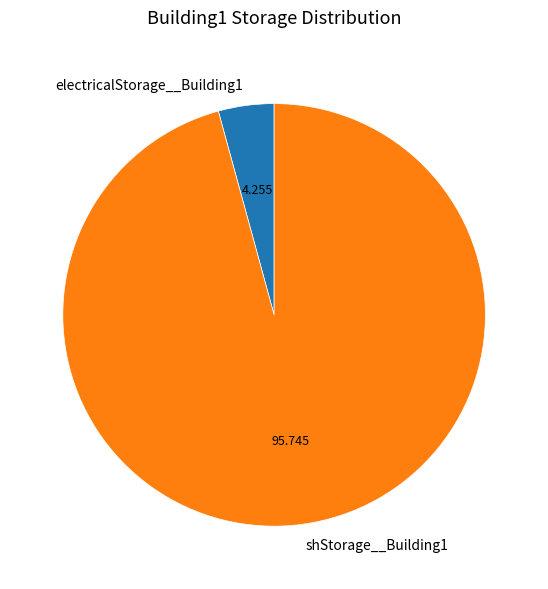

Is the sum of shStorage__Building1 and electricalStorage__Building1 greater than half?

Yes